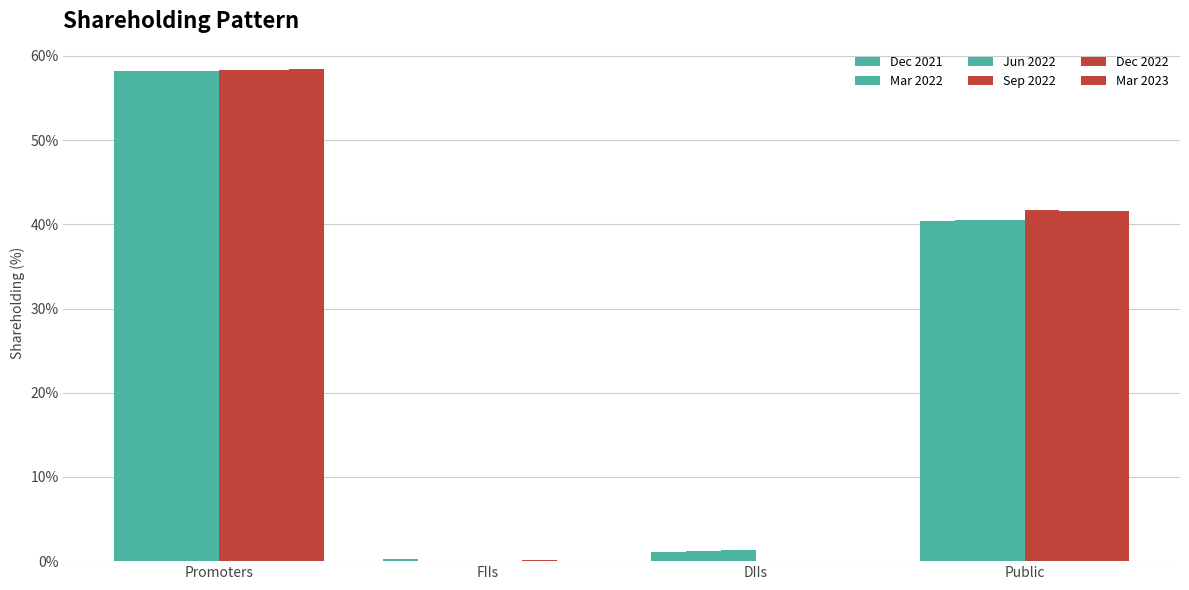

Are the bars grouped side by side (vs. stacked)?

Yes